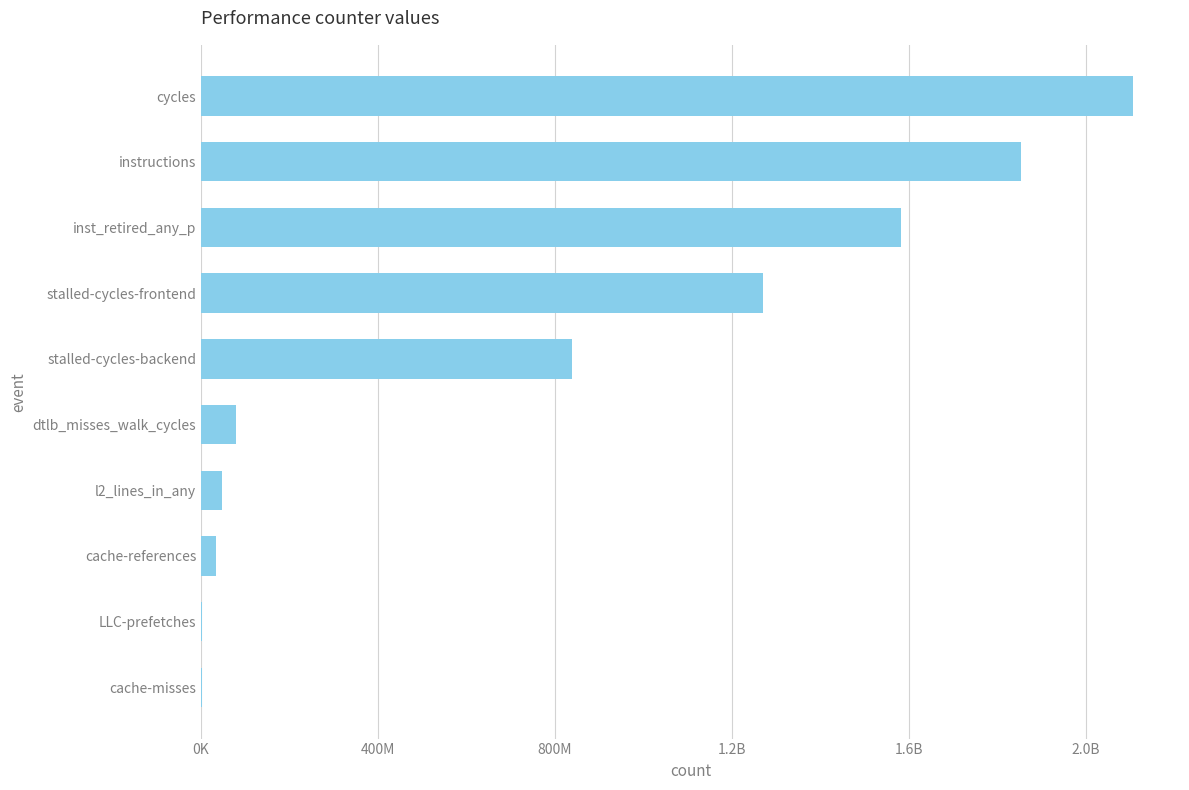

How many bars are there in total?

10